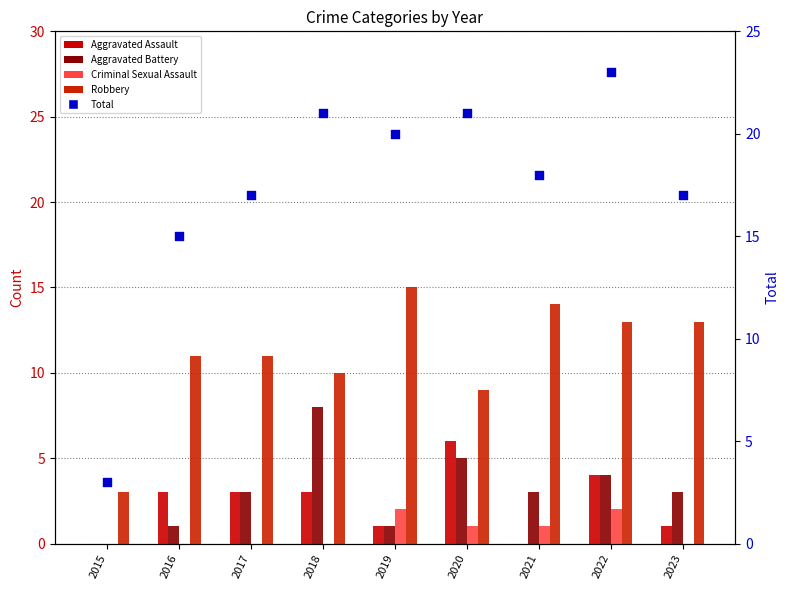

Which series has the largest total across all categories?

Total